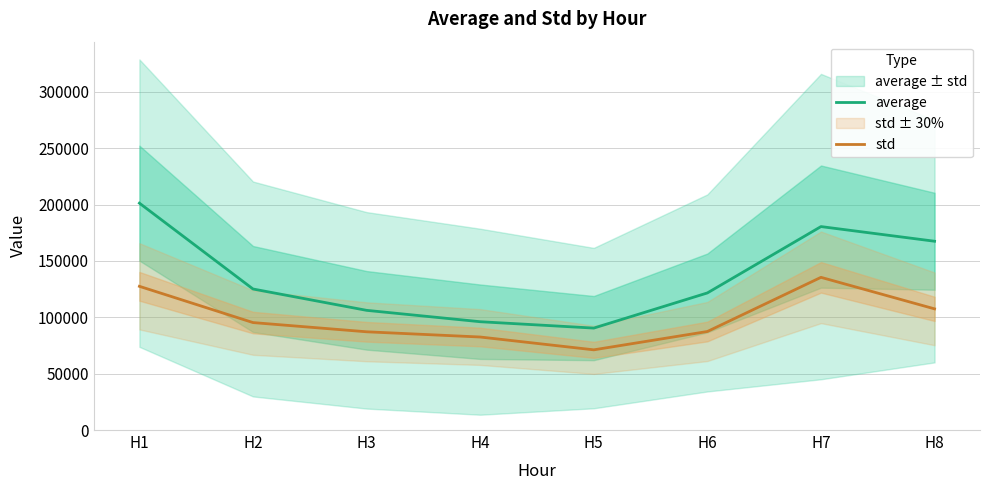

How many data points in std are less than 95307?

4